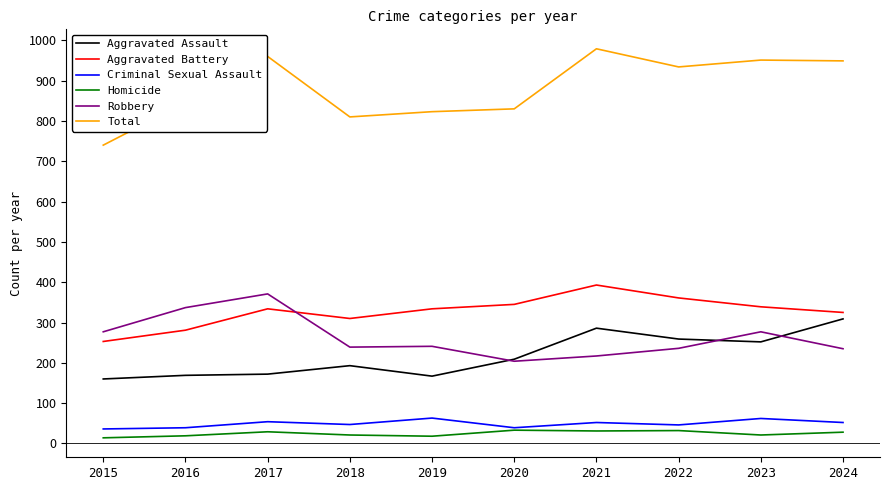

The value of Aggravated Battery at 2016 is 281. True or false?

True